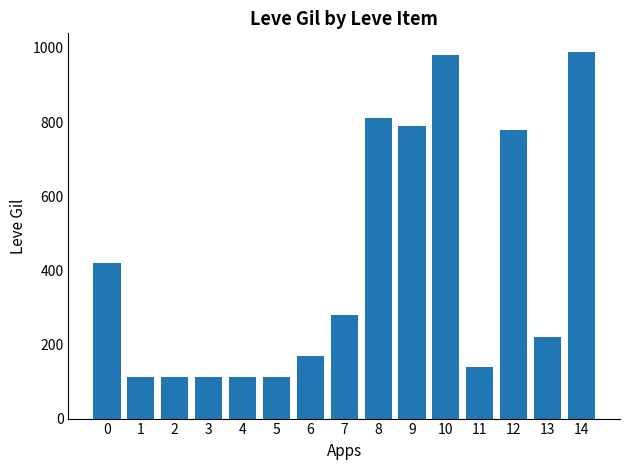

What is the difference between the second highest and minimum values?

868